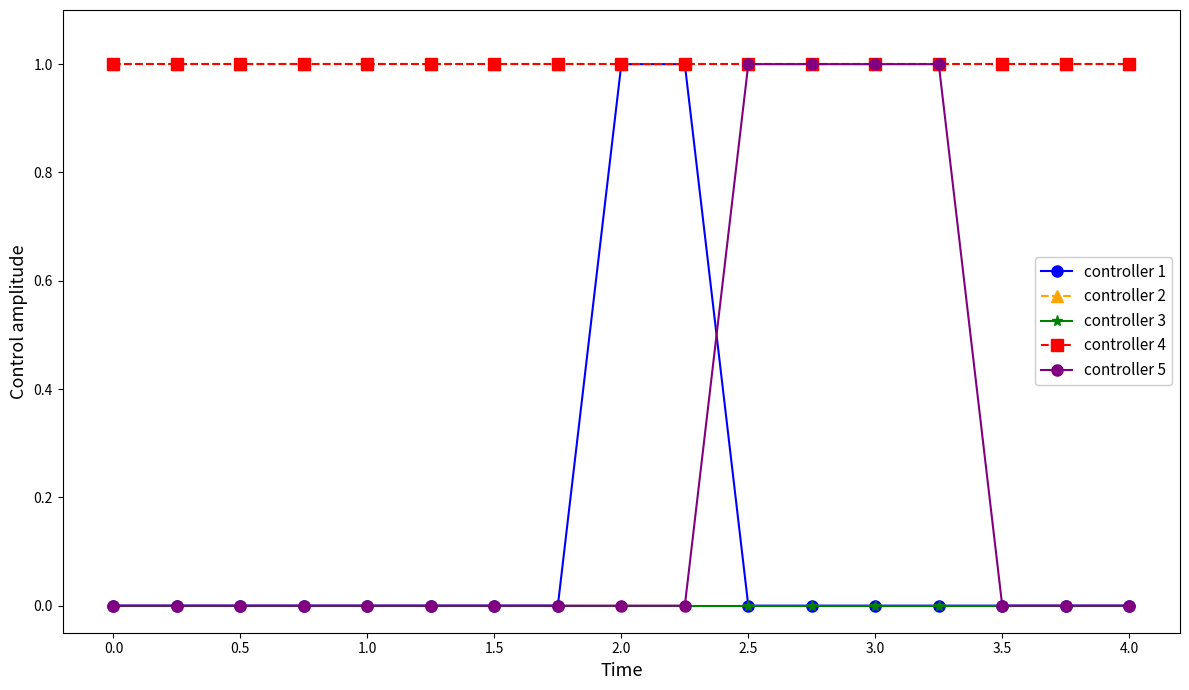

How many distinct data groups are displayed?

5